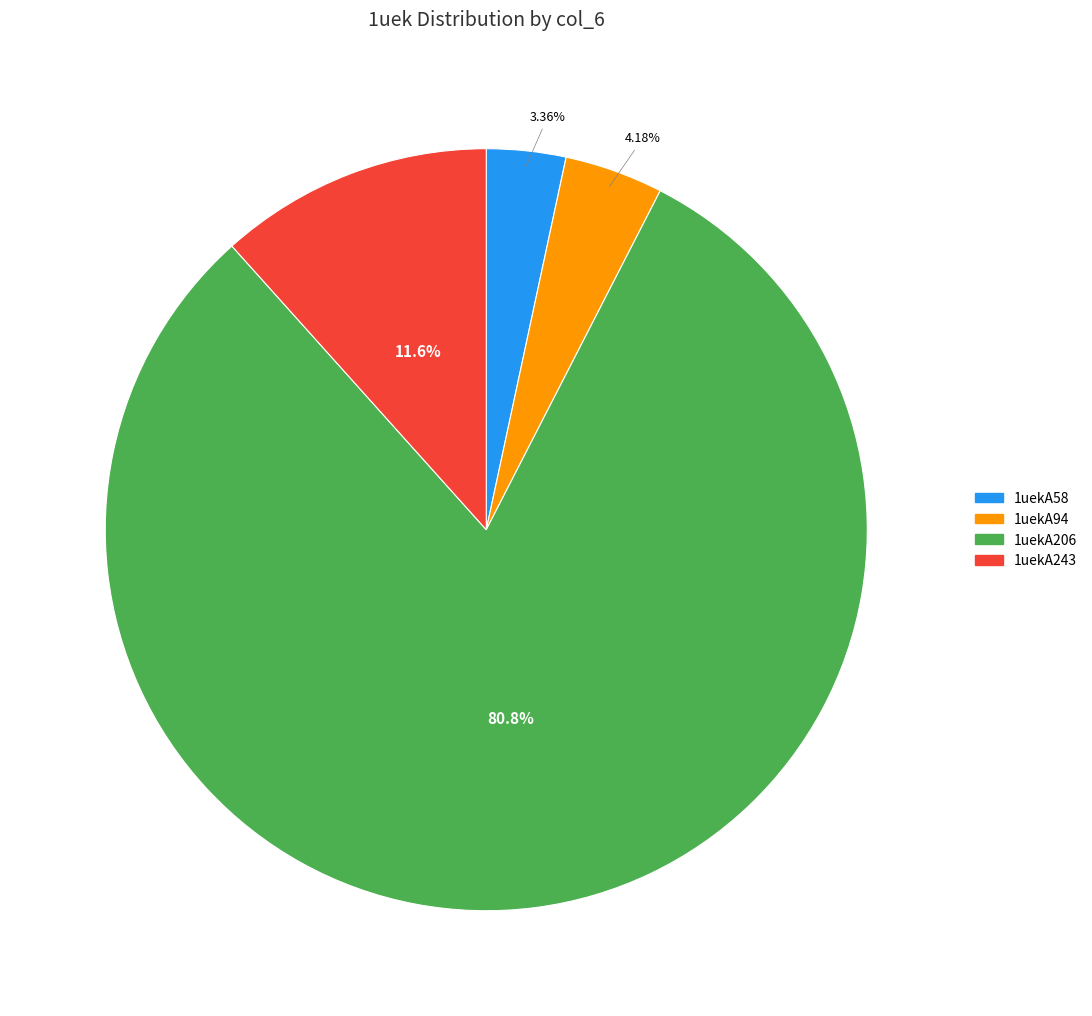

To the nearest percent, what portion does 1uekA243 represent?

12%